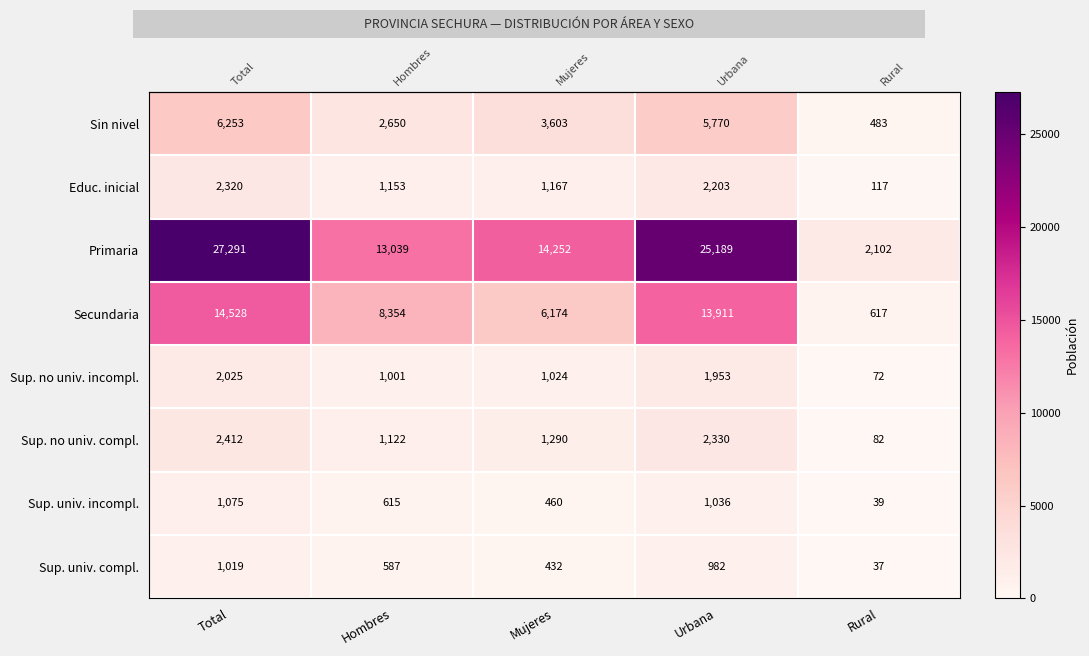

At which label is Sup. no univ. compl. closest to 1247?

Mujeres